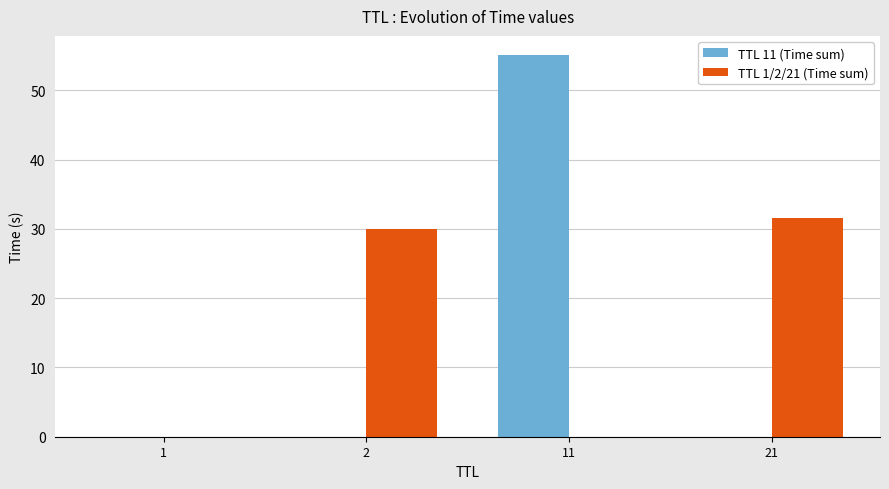

What is the sum of all TTL 1/2/21 (Time sum) values?

61.6